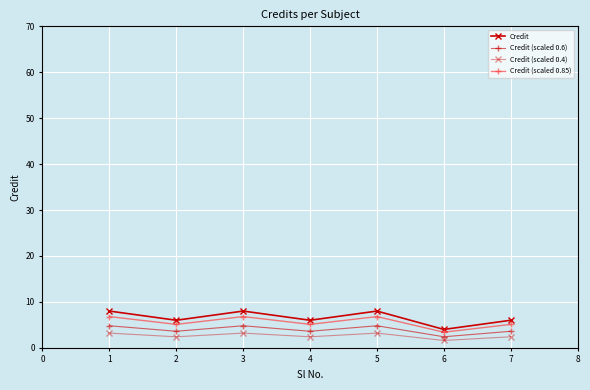

How many data points does each series have?

7